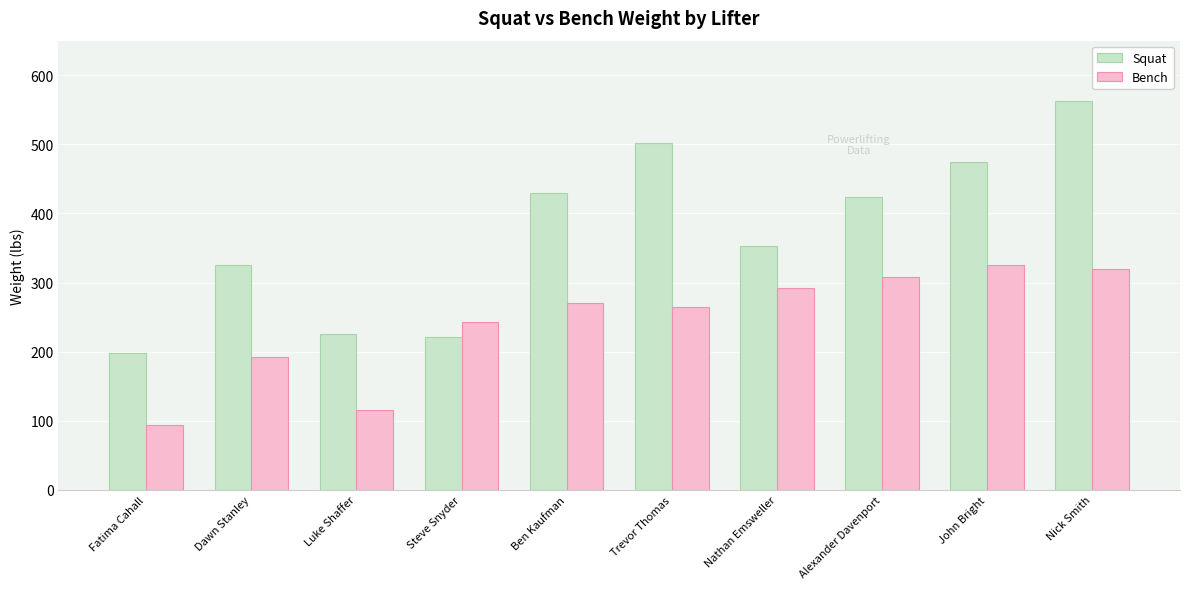

Which label corresponds to the smallest value in the chart?

Fatima Cahall